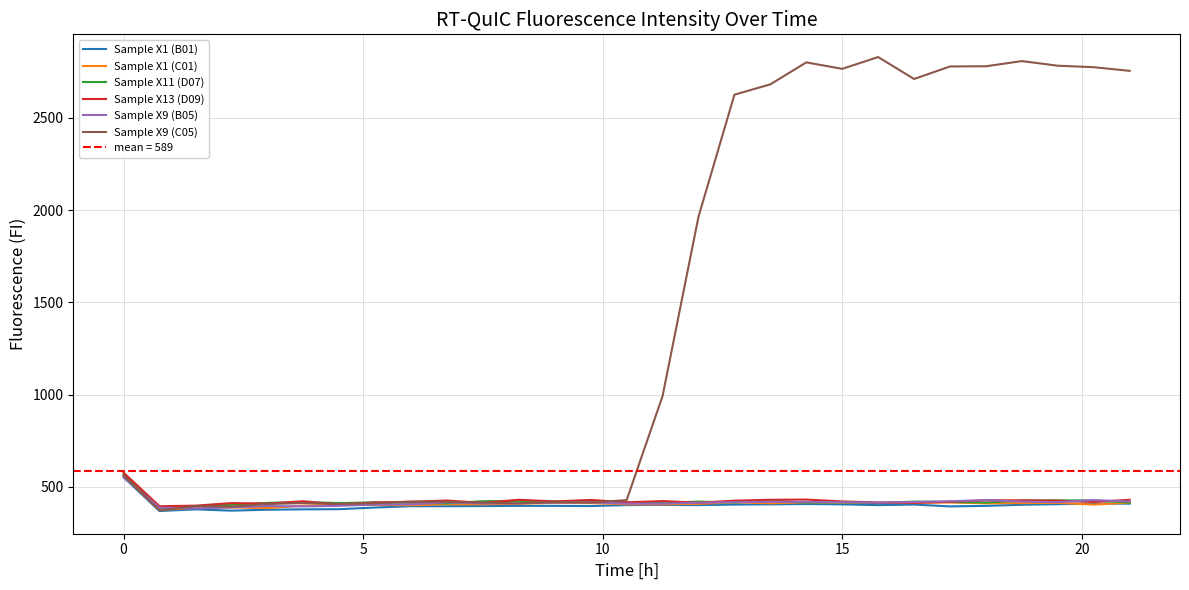

What is the lowest value of the Sample X1 (C01) series?

375